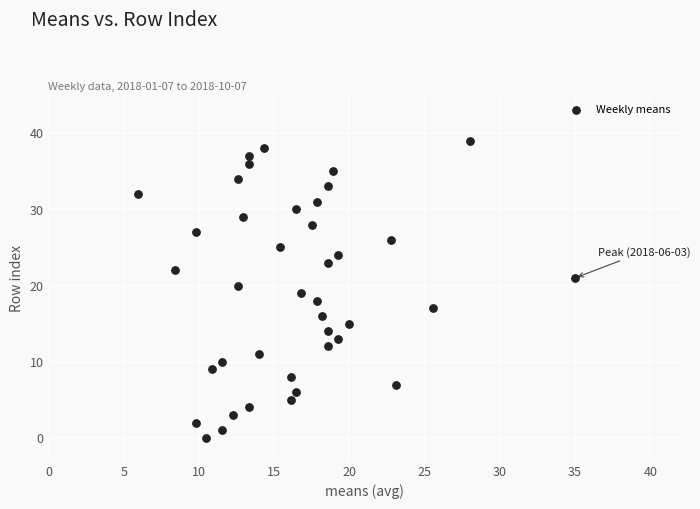

What is the range of Y values (max minus min)?

39